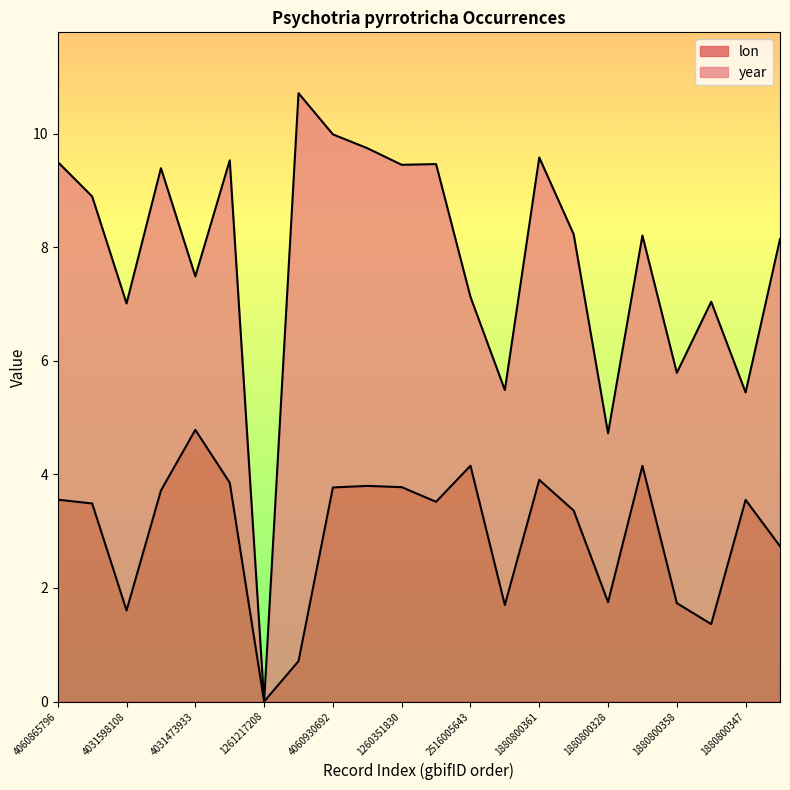

How many values are below 3?

8